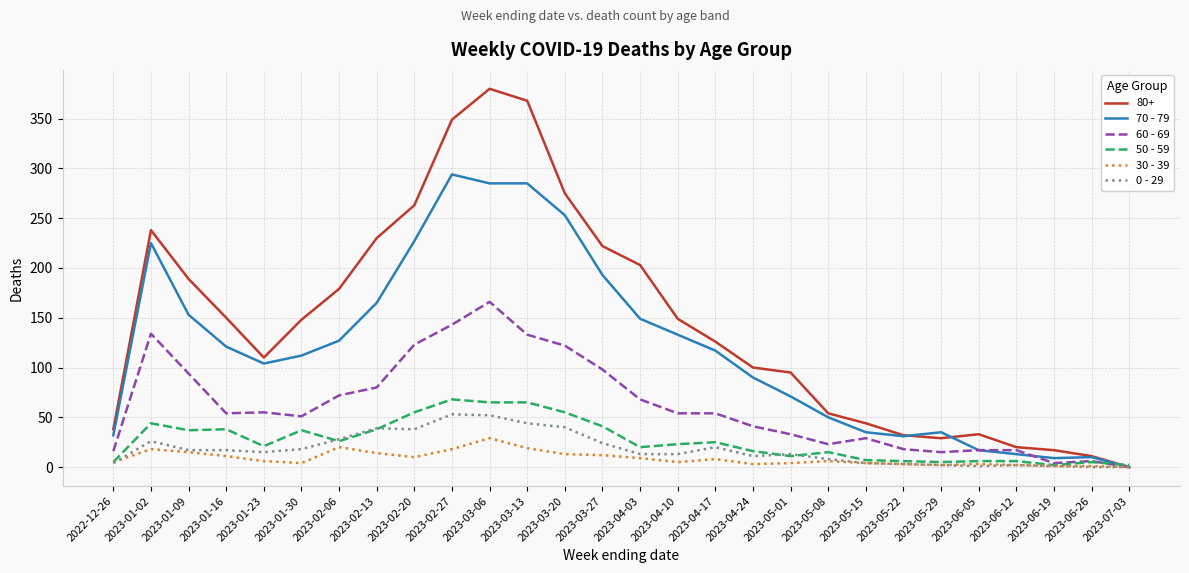

The 0 - 29 series shows 13 at 2023-02-27. True or false?

False